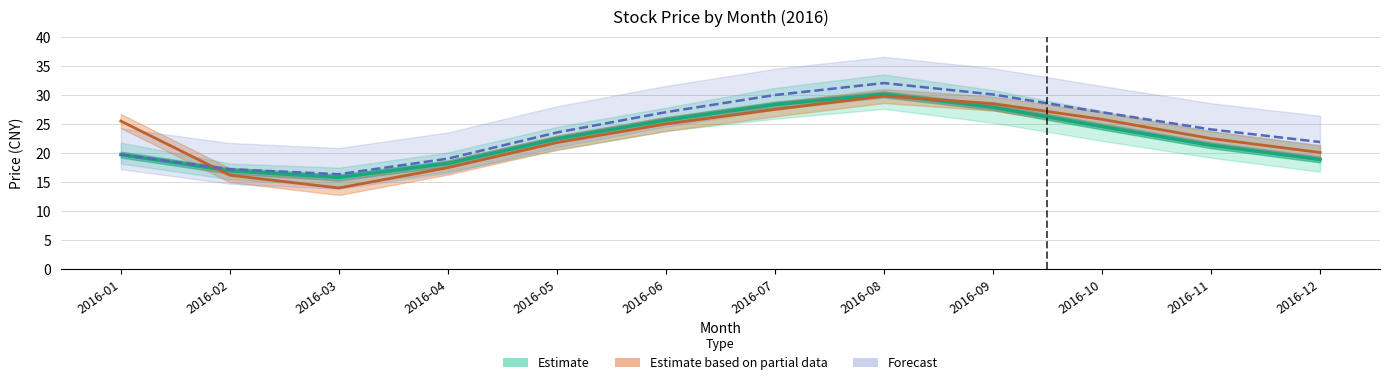

Where is the first local maximum for close_mean?

2016-08